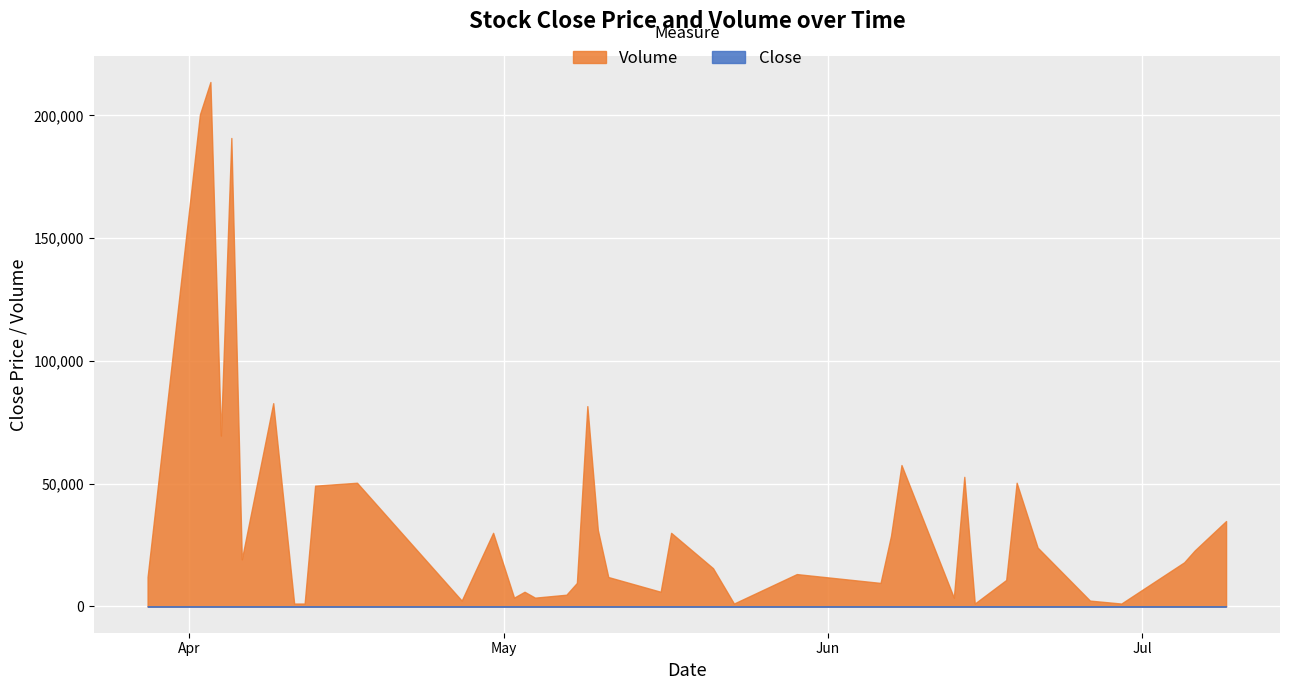

What is the smallest value displayed?

100.8